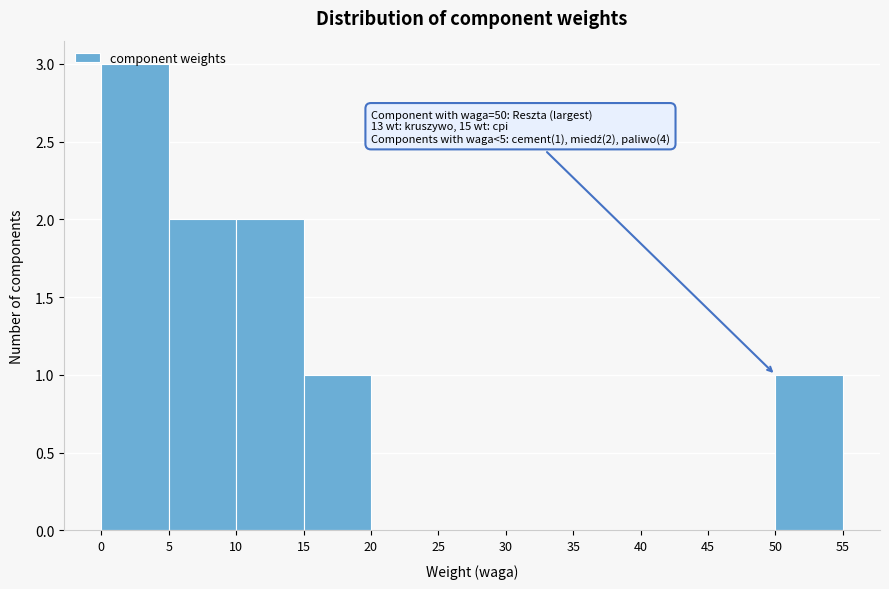

Which range on the x-axis has the tallest bar?

0 to 5